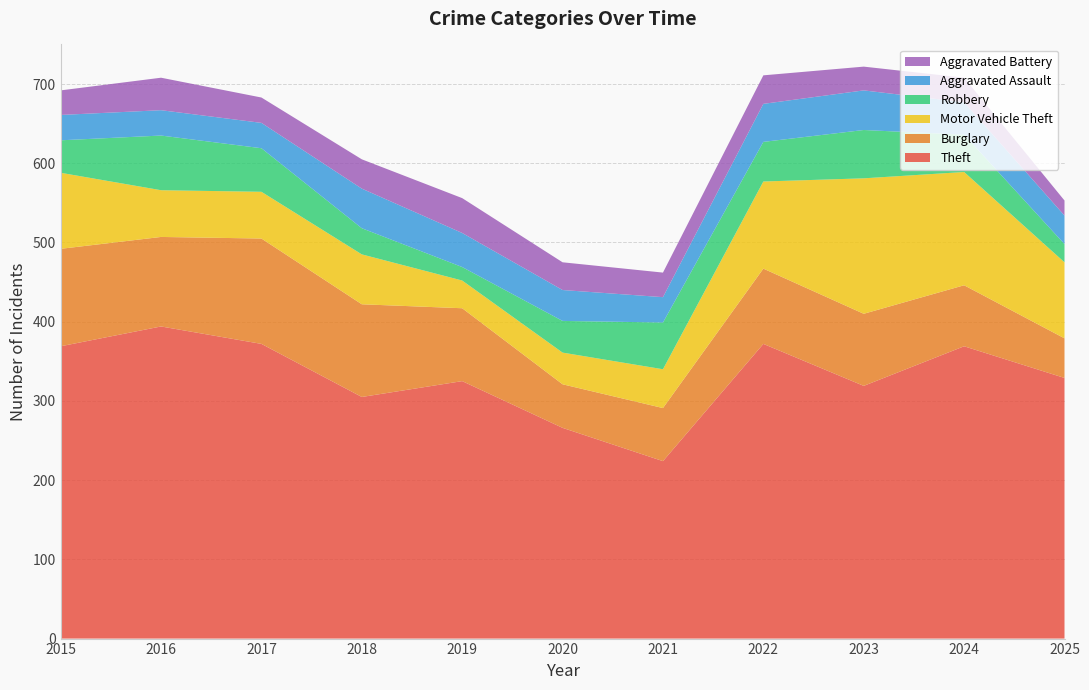

Reading right to left, transcribe all the data shown in this chart.

Theft: 329	369	319	372	224	266	325	305	372	394	369
Burglary: 50	77	91	95	67	55	92	117	133	113	123
Motor Vehicle Theft: 96	143	171	110	49	40	35	63	59	59	96
Robbery: 23	47	61	50	59	40	17	33	55	69	41
Aggravated Assault: 36	41	50	48	32	39	43	50	32	32	32
Aggravated Battery: 19	31	30	36	31	35	44	37	32	41	31